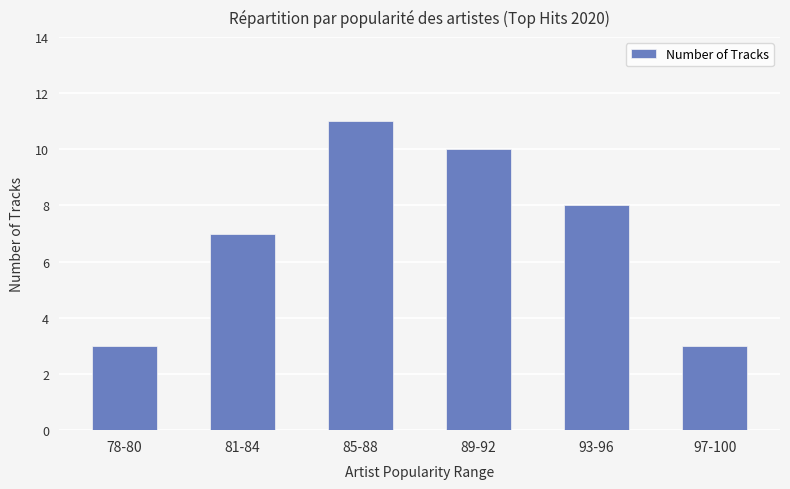

How many values are between 3 and 10?

5